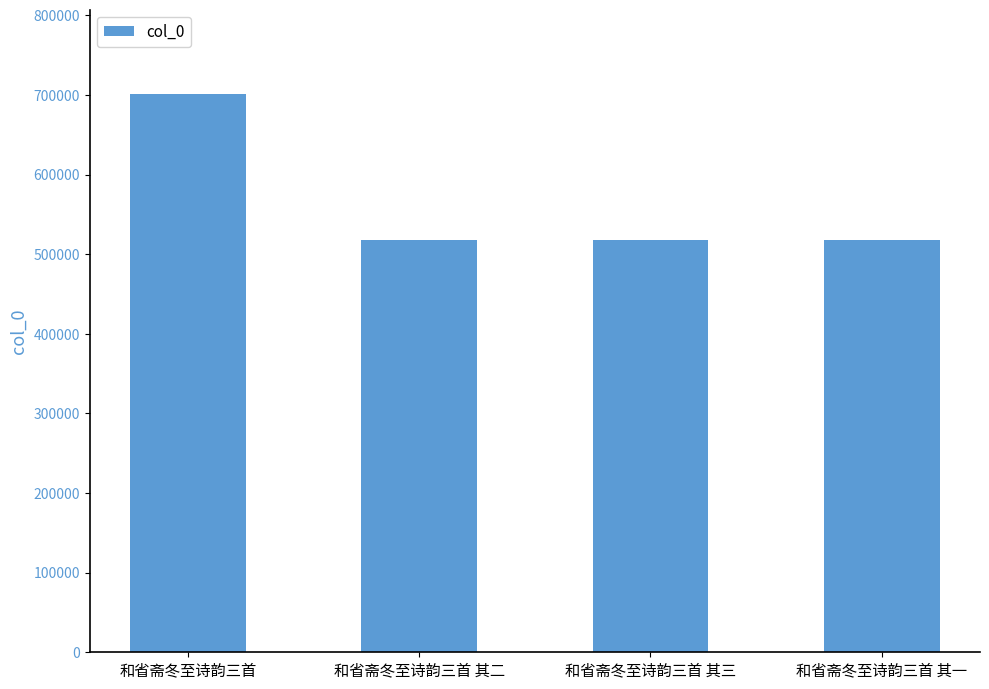

How many data points are less than 518024?

2